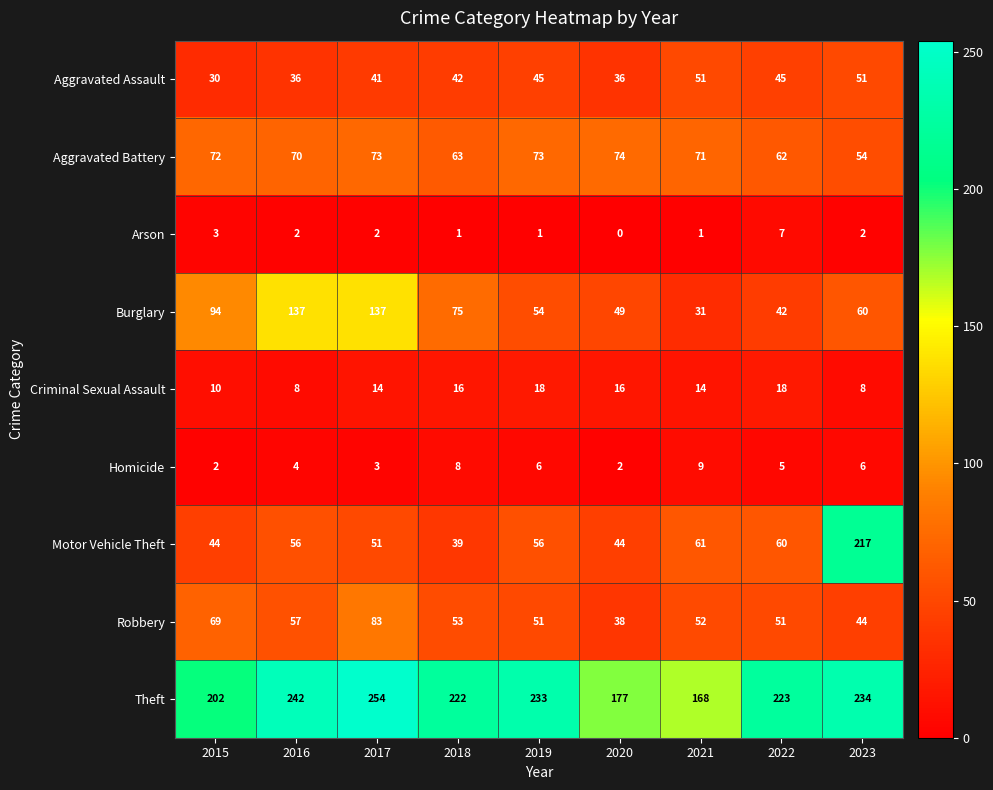

The value of Arson at 2017 is 2. True or false?

True